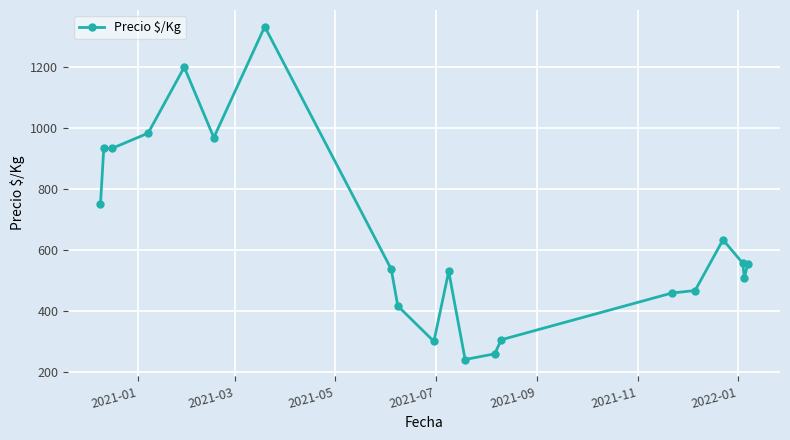

What is the maximum value shown in the chart?

1333.0